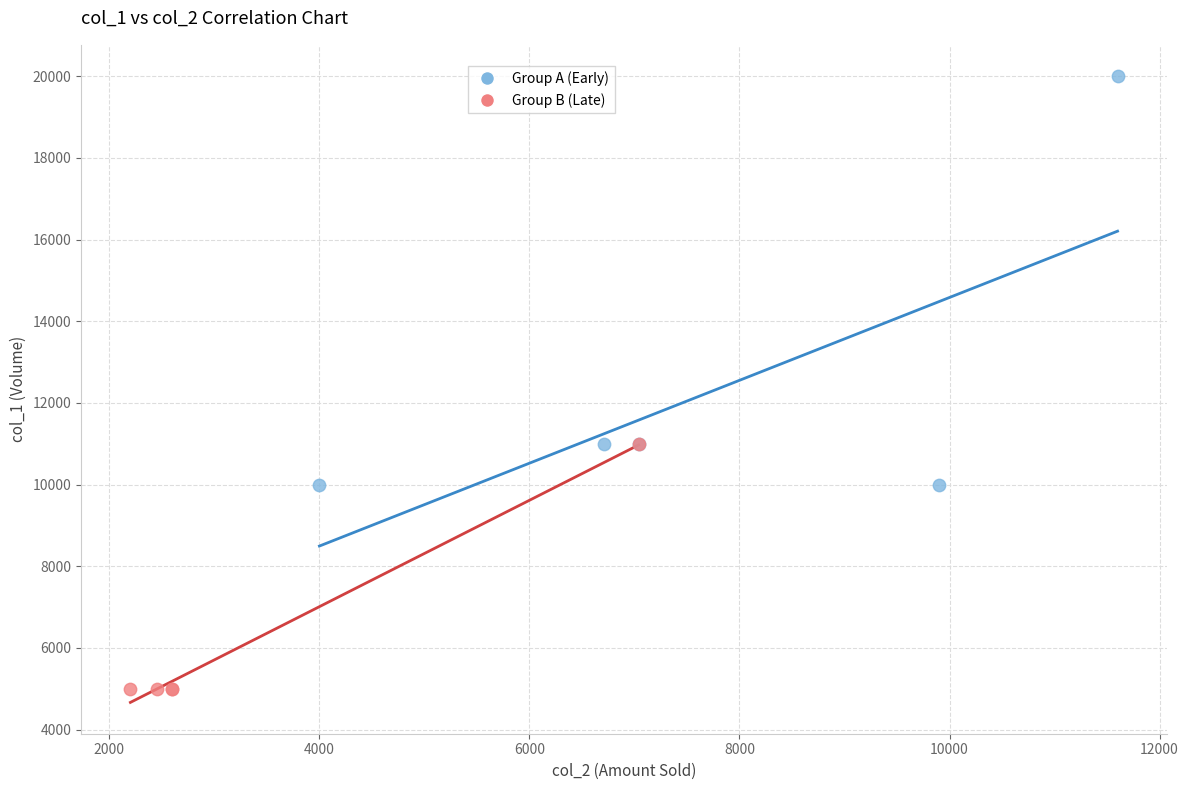

Which series has the largest Y range (max minus min)?

Group A (Early)